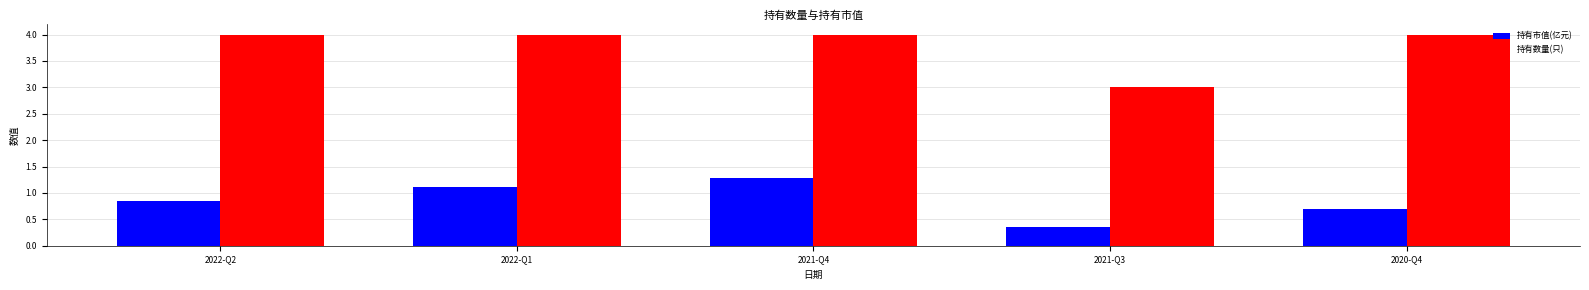

Which series changed the most between 2022-Q2 and 2020-Q4?

持有市值(亿元)